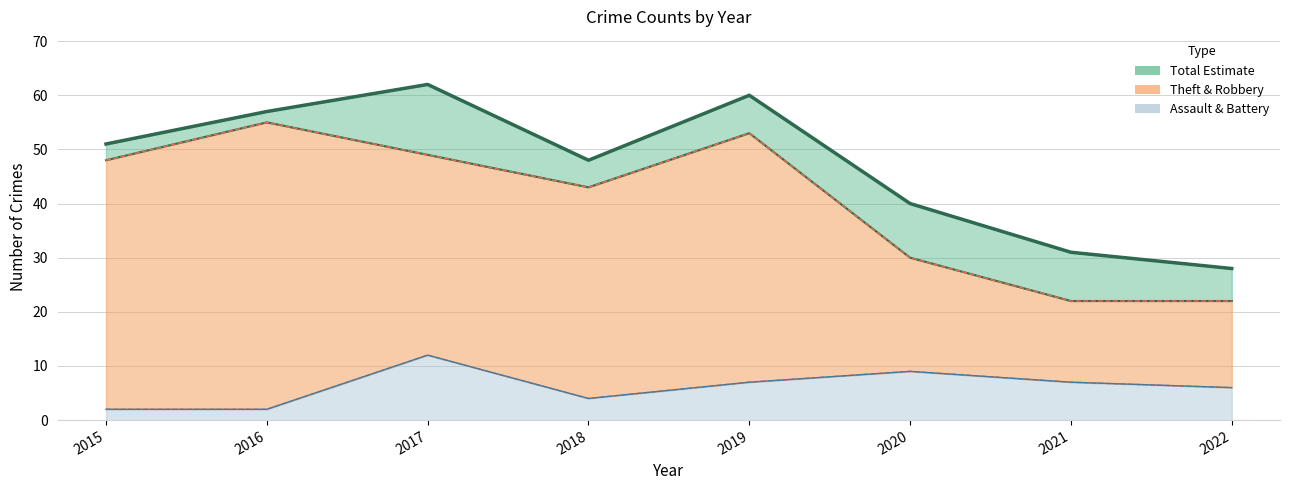

The chart shows a value of 14 at 2019. True or false?

False